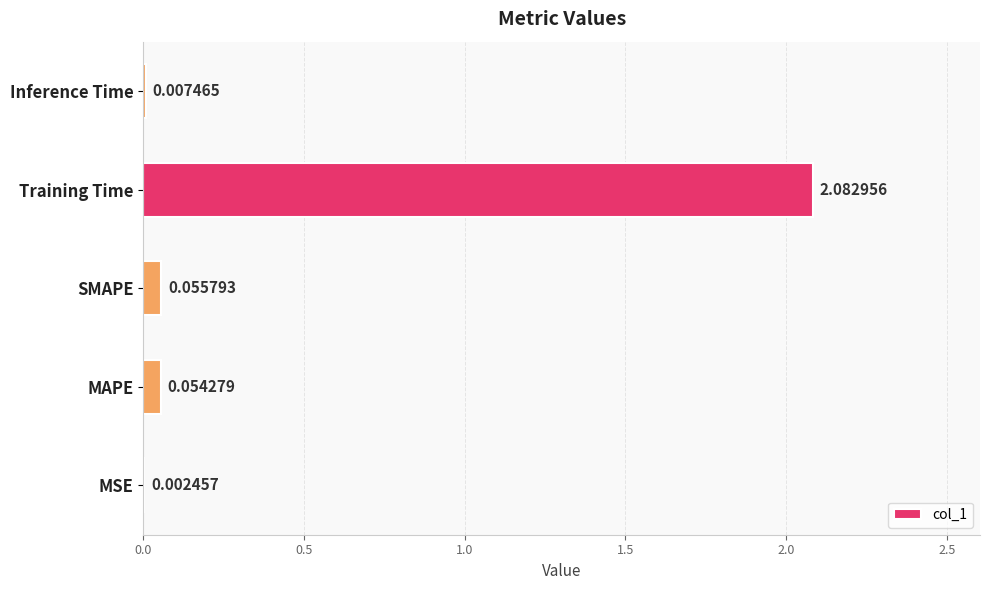

What is the change in value from SMAPE to Training Time?

+2.0